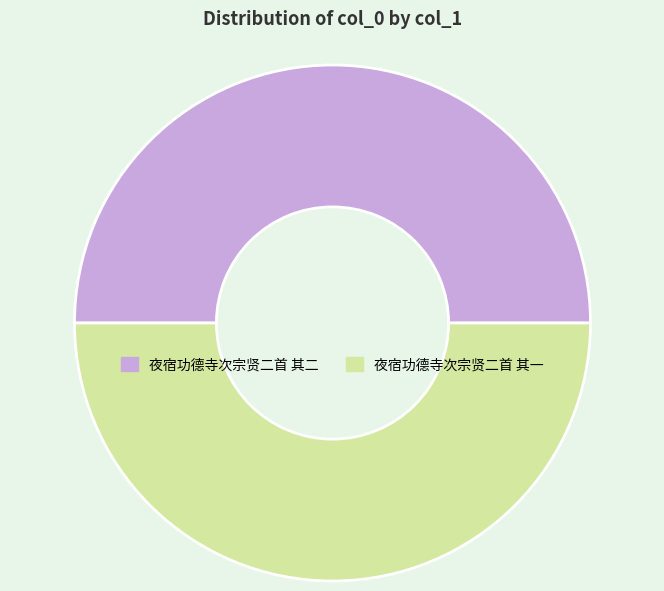

How many slices are in this pie chart?

2